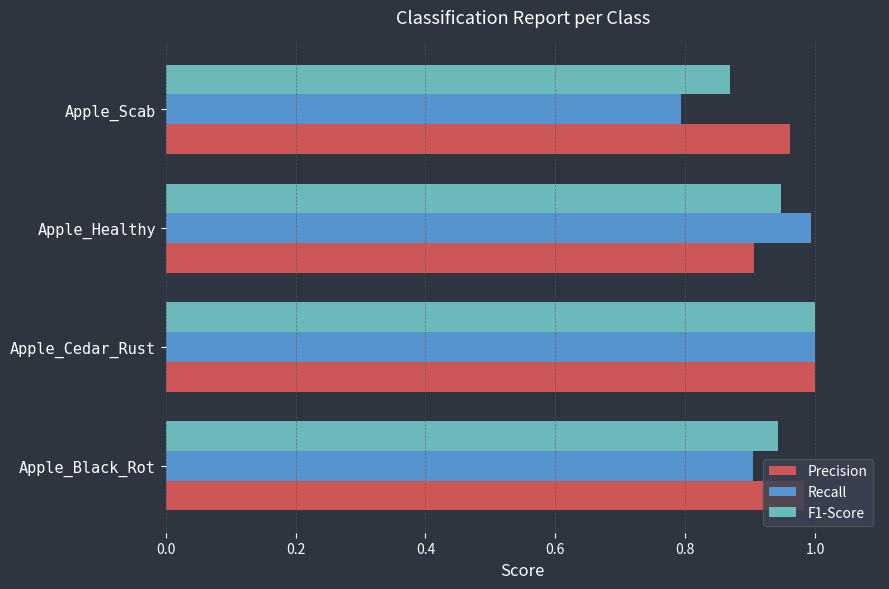

What is the lowest value of the Recall series?

0.8